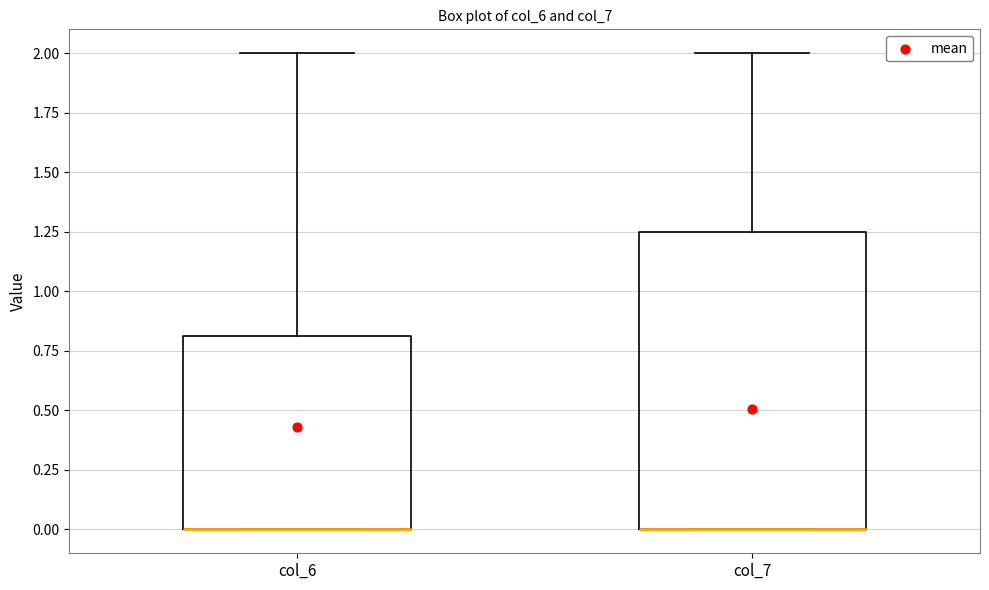

Reading left to right, transcribe this box plot: for each box, give where its median line is, the range the box spans, and where its two whiskers end, as read against the y-axis. The values are not printed on the chart, so give them approximately, as read against the axis.

col_6: median 0.00 (drawn on the box's lower edge), box 0.00 to 0.80, whiskers 0.00 to 2.00
col_7: median 0.00 (drawn on the box's lower edge), box 0.00 to 1.25, whiskers 0.00 to 2.00